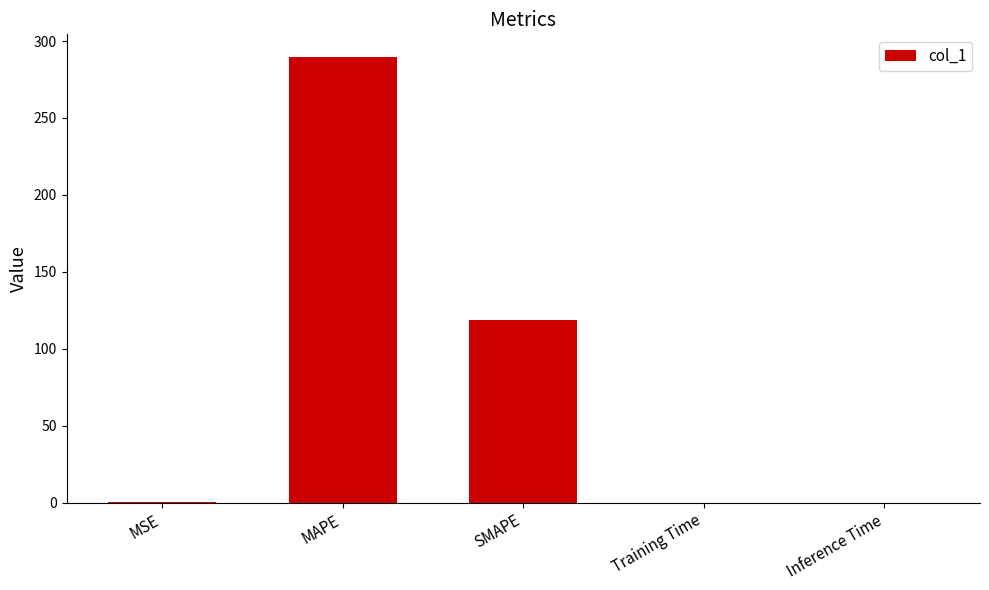

Approximately how many times larger is the value at MAPE compared to SMAPE?

2.4